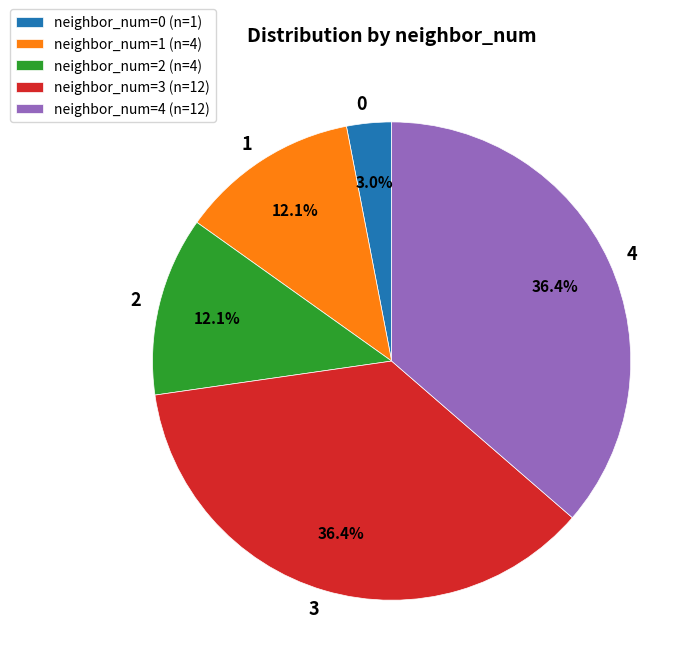

What portion of the pie excludes neighbor_num=1 (n=4)?

87.9%